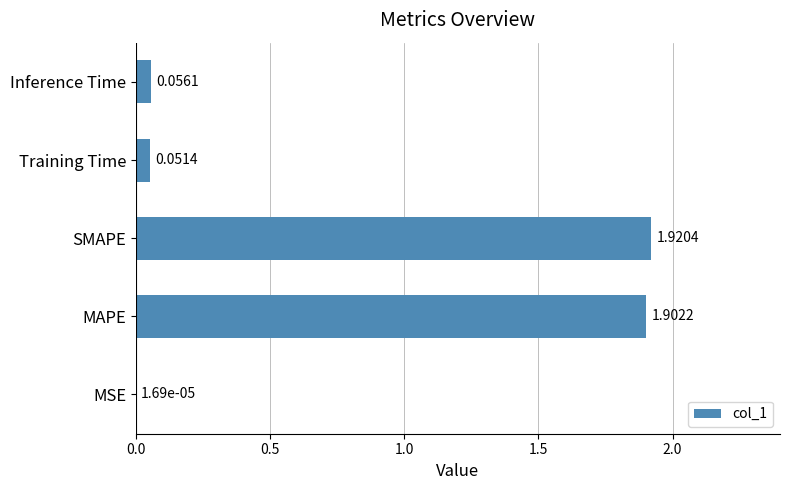

Which label corresponds to the largest value in the chart?

SMAPE